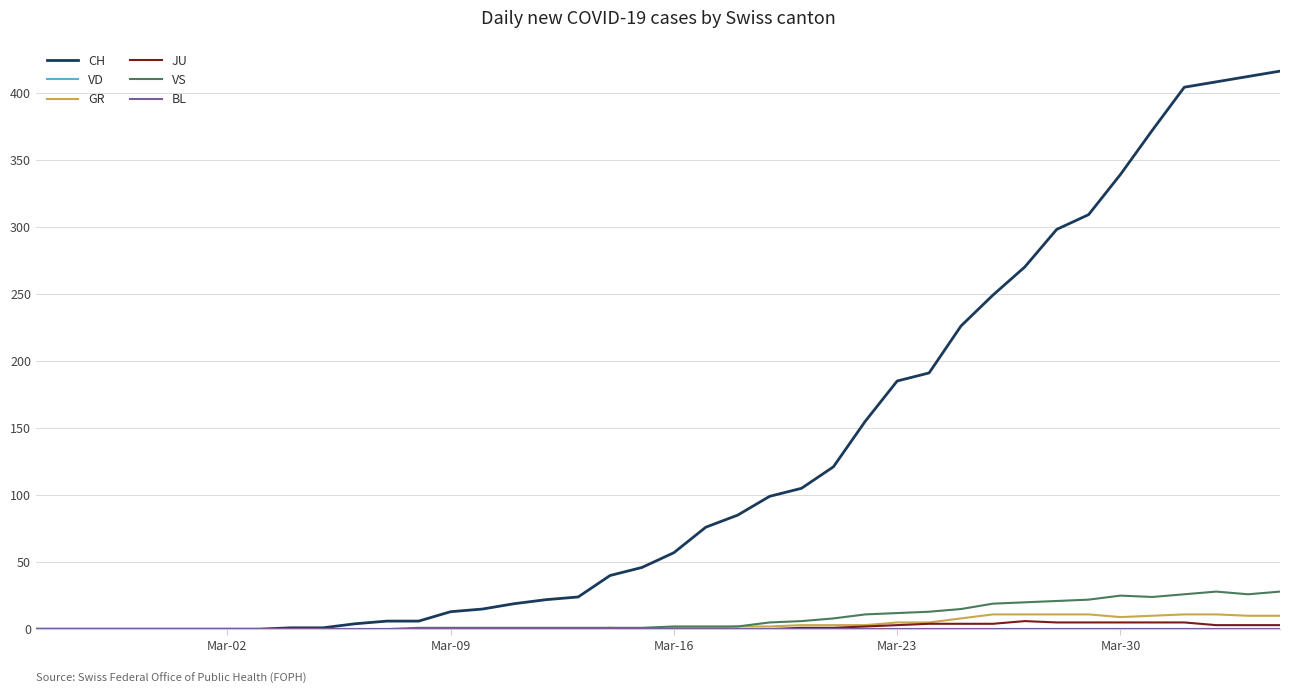

Is this an area chart (filled region under the line)?

No